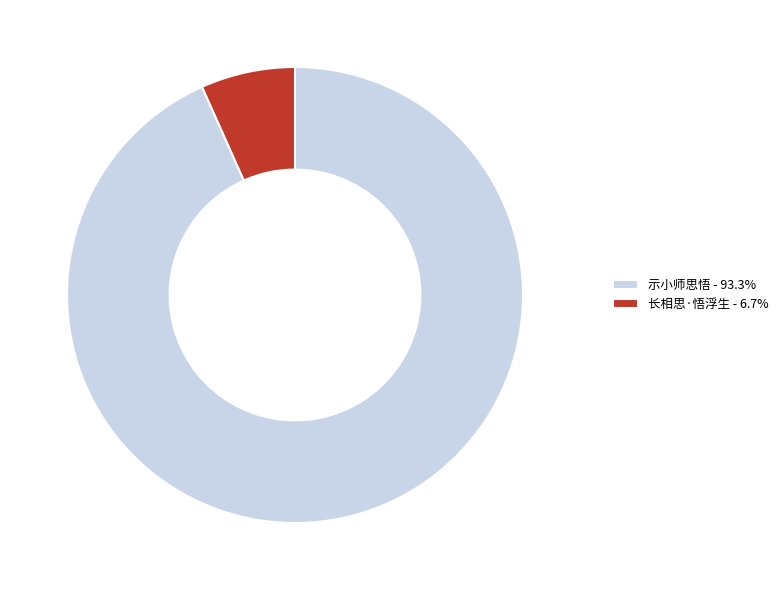

Combined, do 长相思·悟浮生 and 示小师思悟 account for over 50%?

Yes